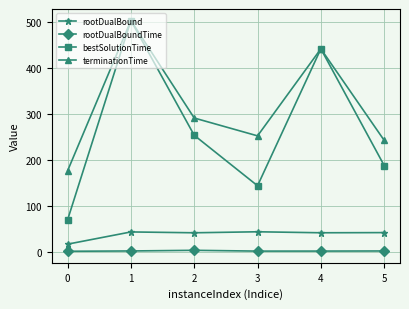

Which series has the widest spread of values?

bestSolutionTime